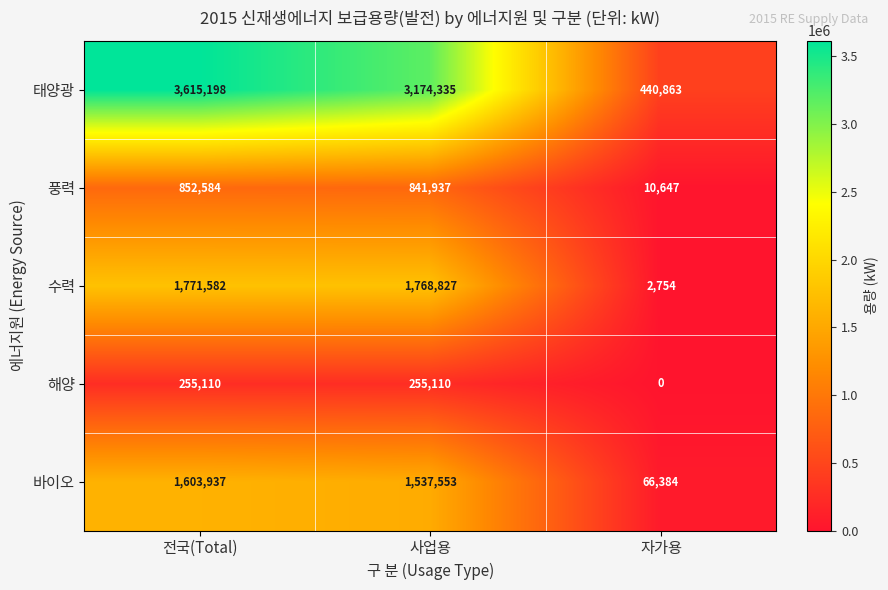

What is the difference between the highest and lowest values at 자가용?

440863